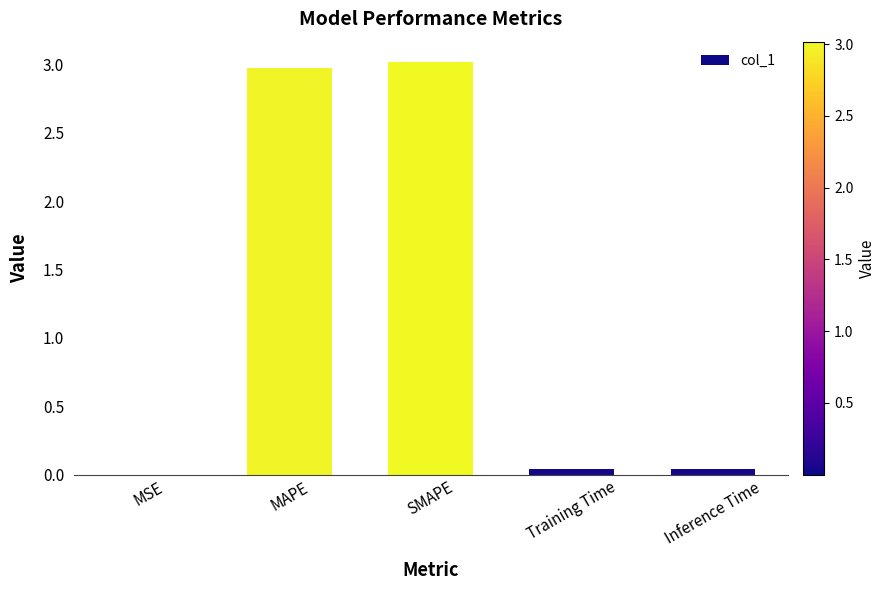

Which category has the highest value across all series?

SMAPE